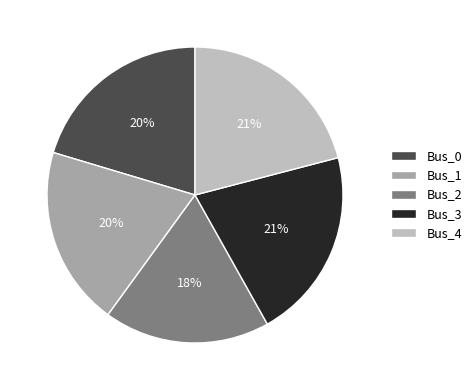

Count the number of slices in the pie.

5